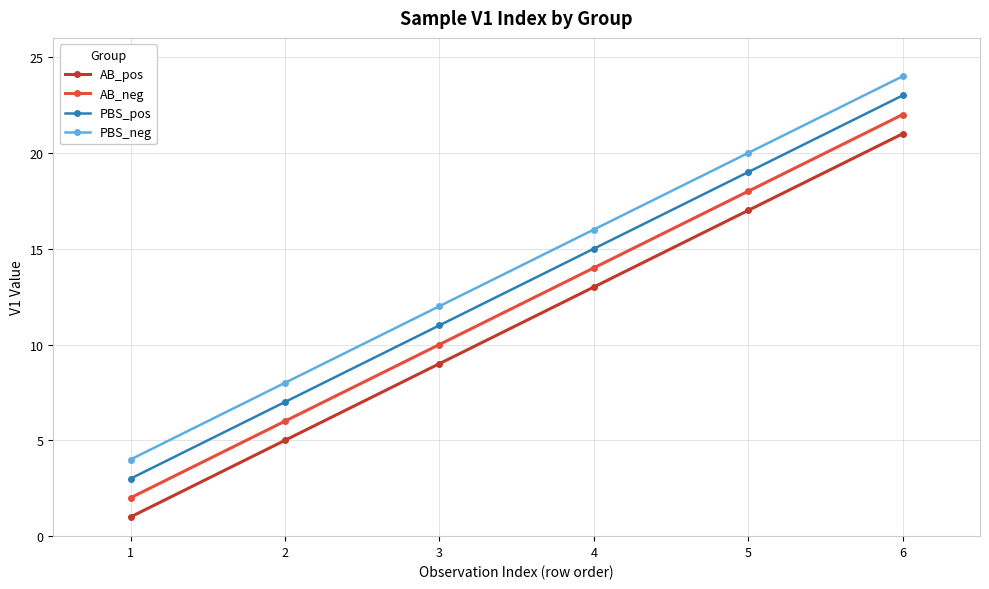

What is the spread (max minus min) of values at 6?

3